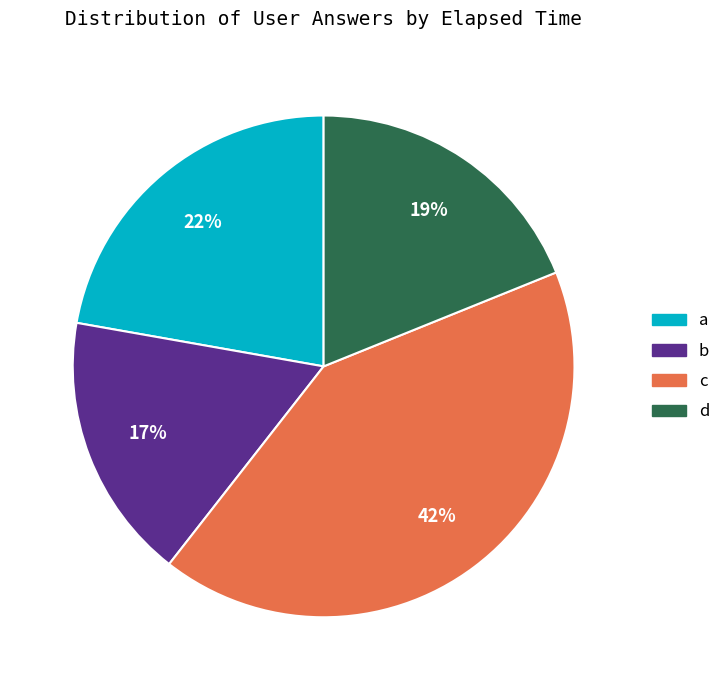

Is it true that a is 22% of the pie?

True